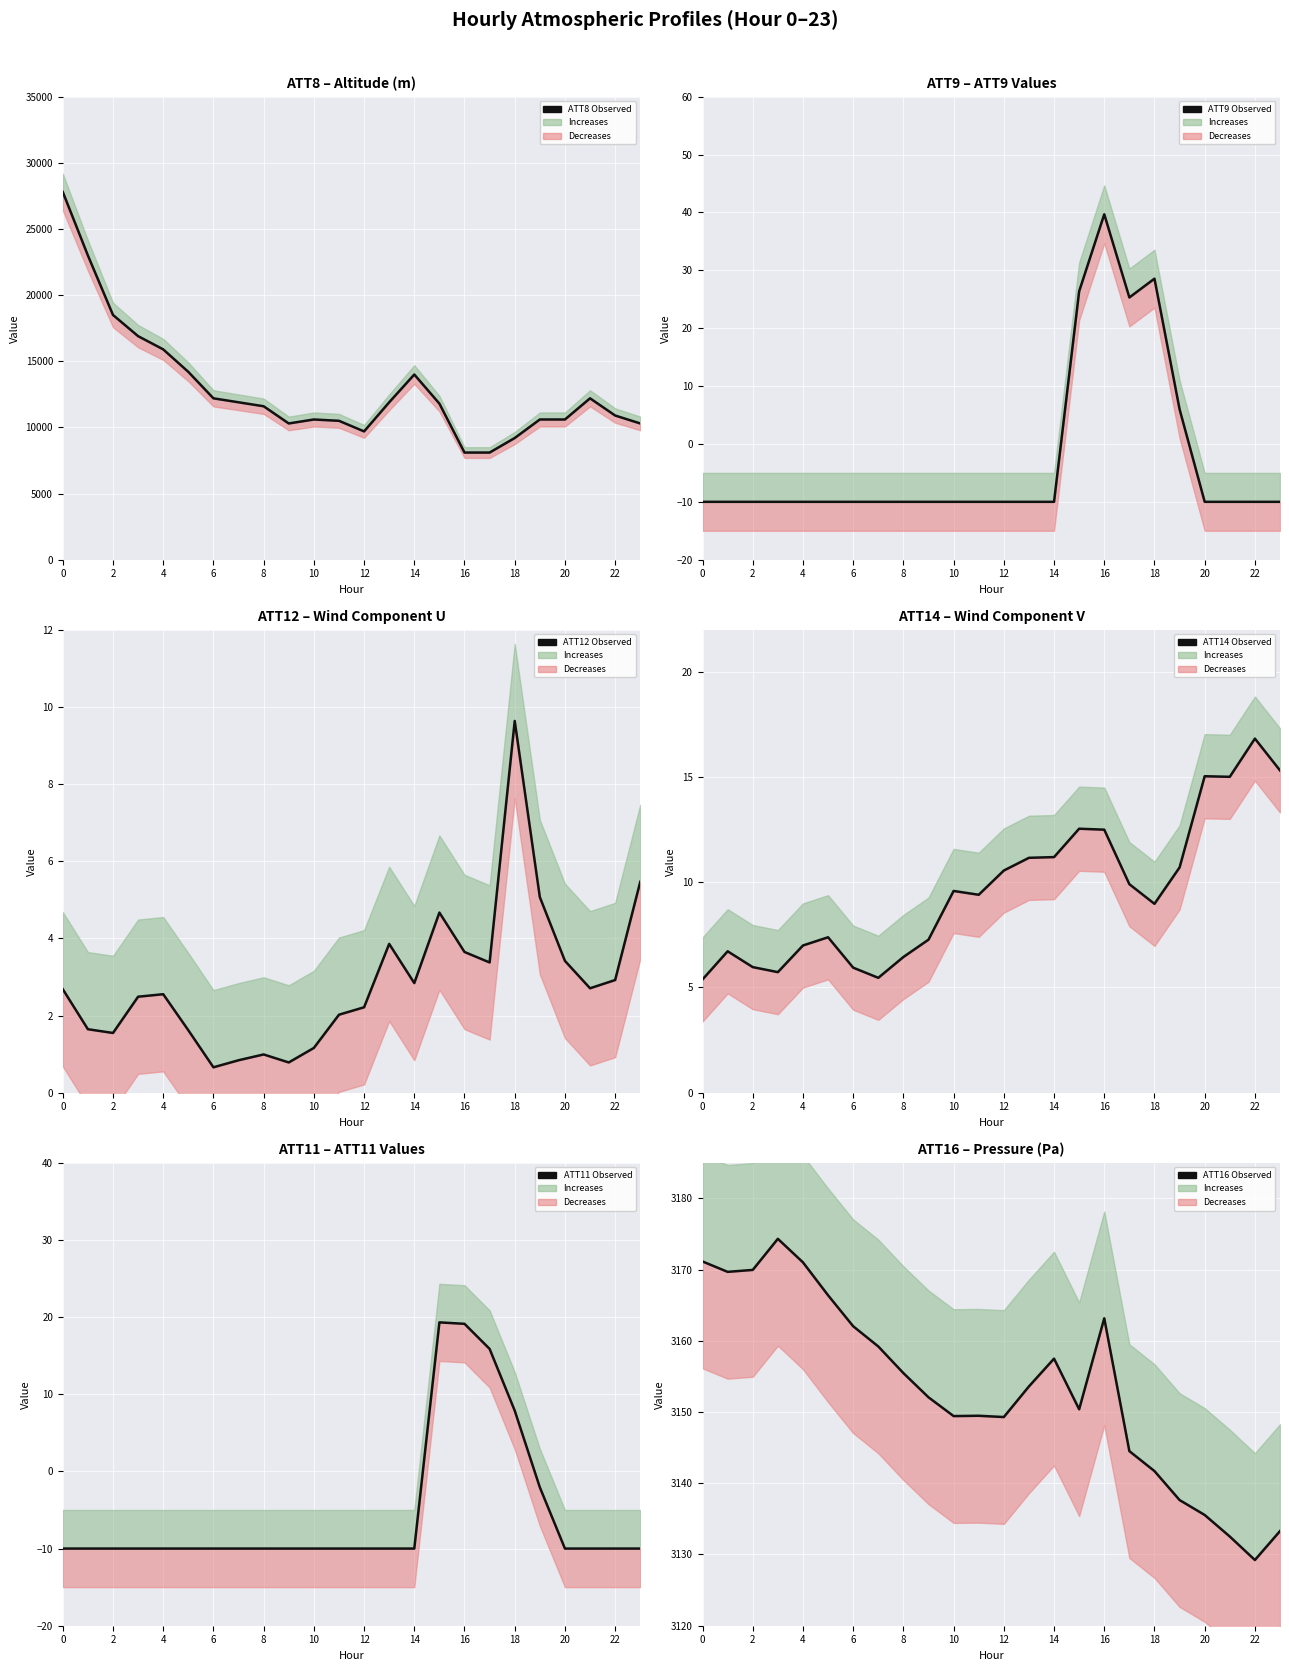

True or false: ATT9 Observed and ATT8 Observed intersect in this chart.

False